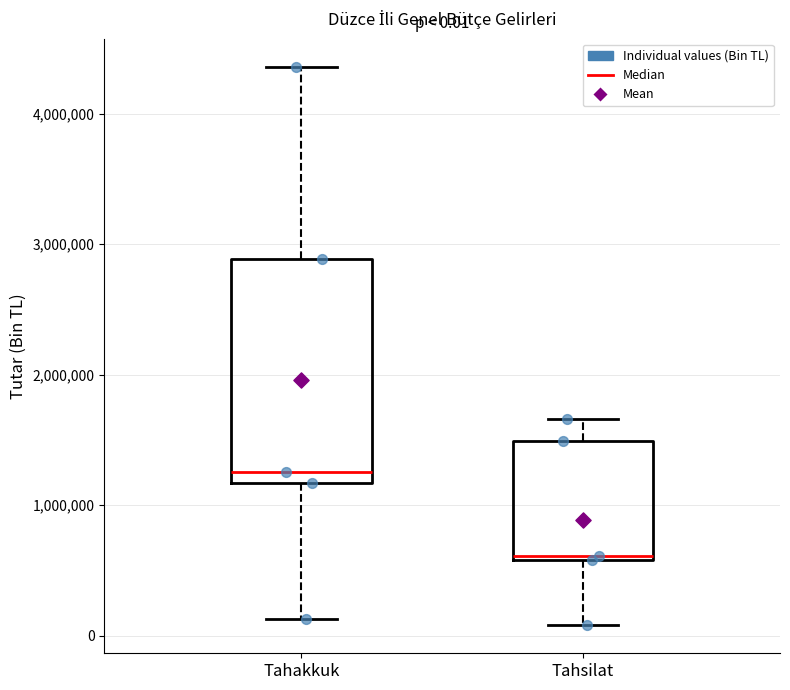

Which box is the tallest, from its lower edge to its upper edge?

Tahakkuk